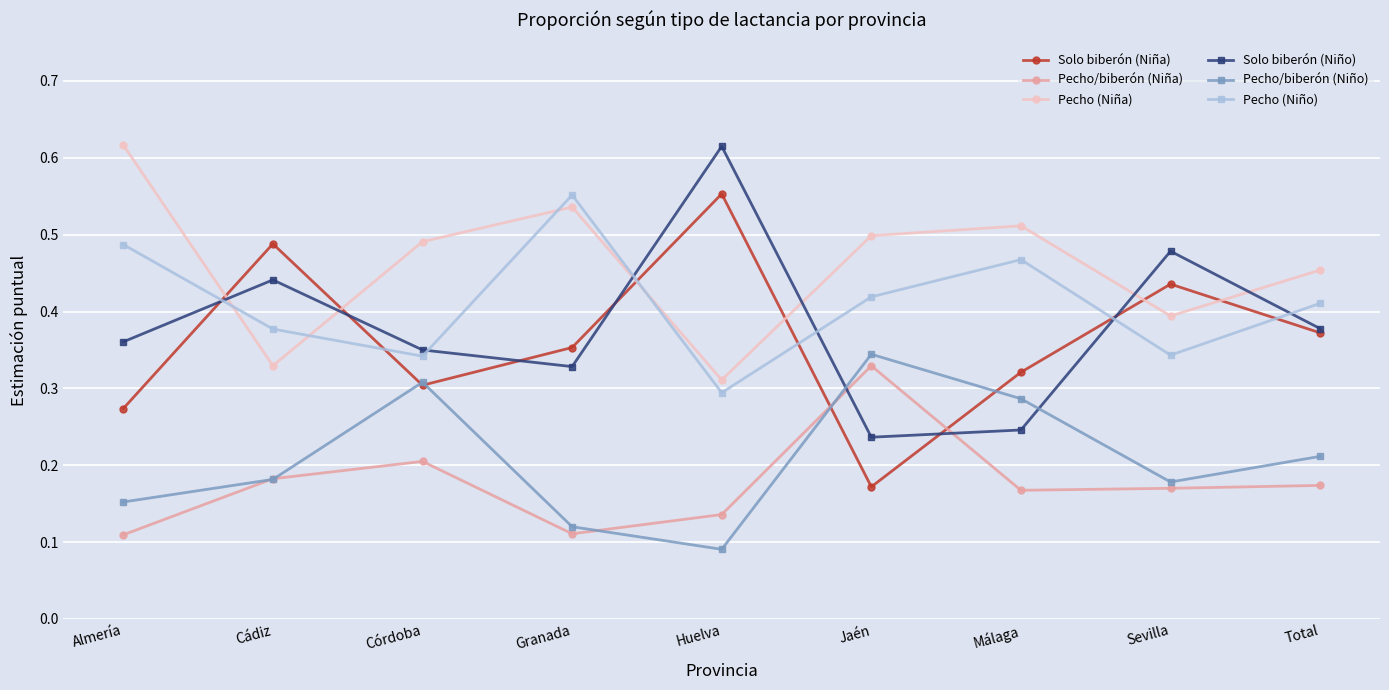

Where is Pecho (Niña) nearest to the value 0?

Huelva